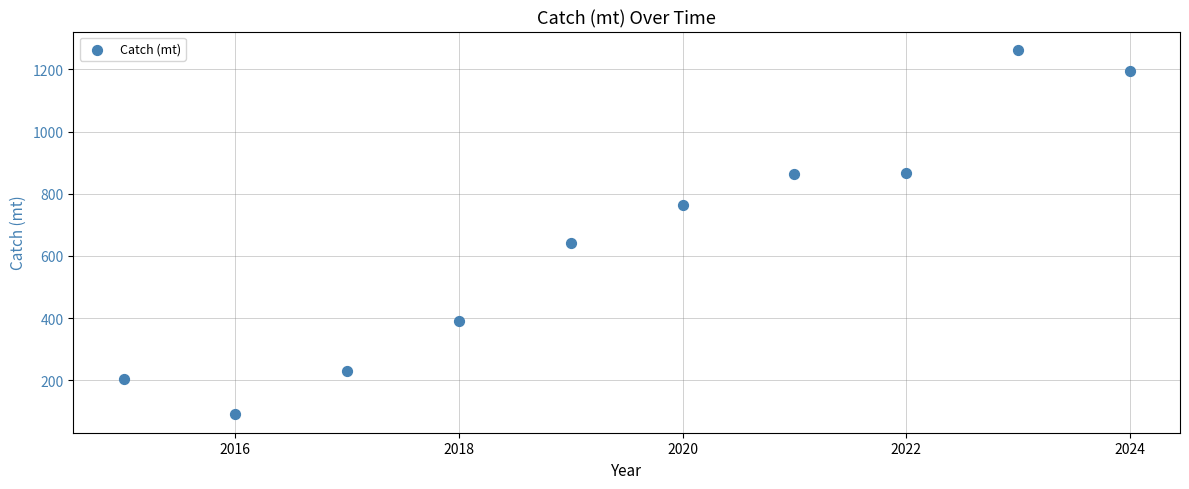

What is the range of X values (max minus min)?

9.0